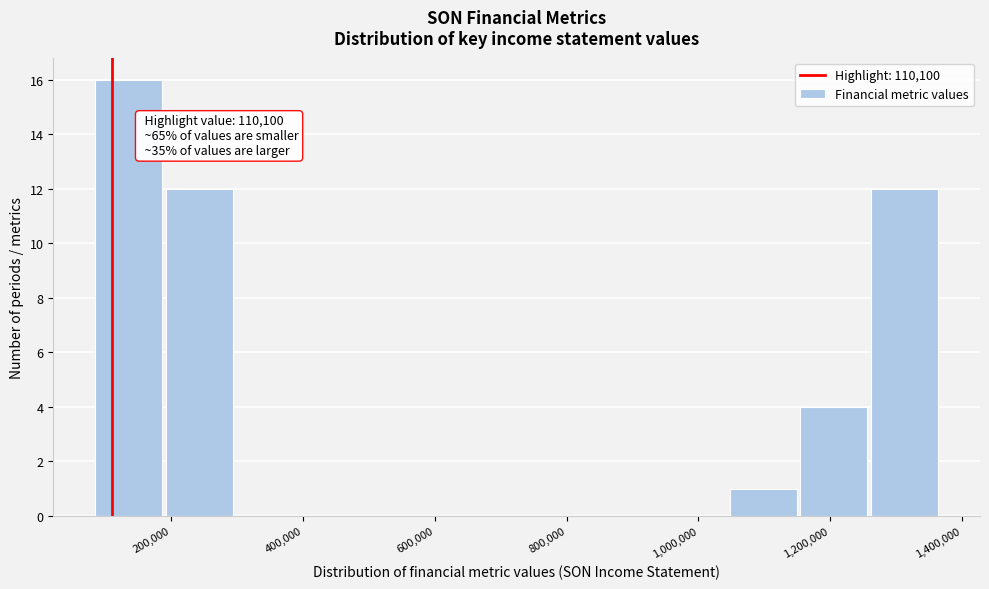

Over which range of the x-axis is the bar tallest?

80000 to 180000